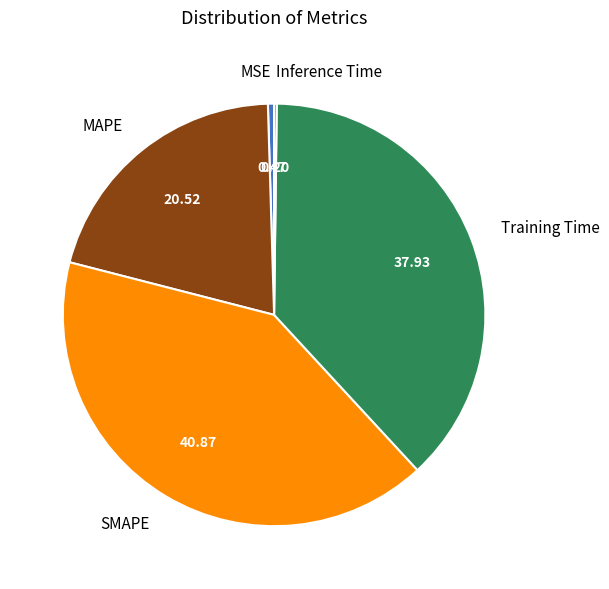

Which has a higher value, Training Time or MSE?

Training Time